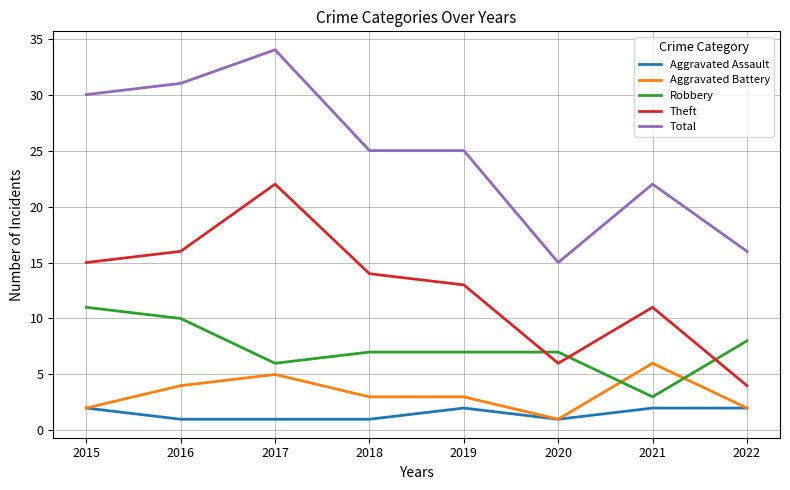

What is the greatest value displayed?

34